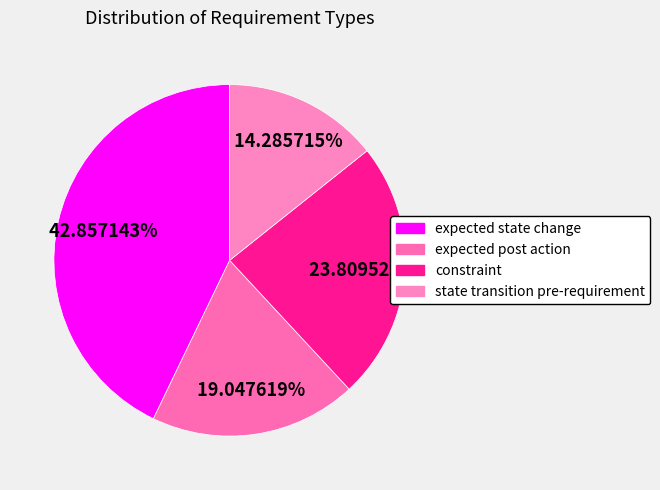

What percentage do state transition pre-requirement and expected post action together represent?

33.3%